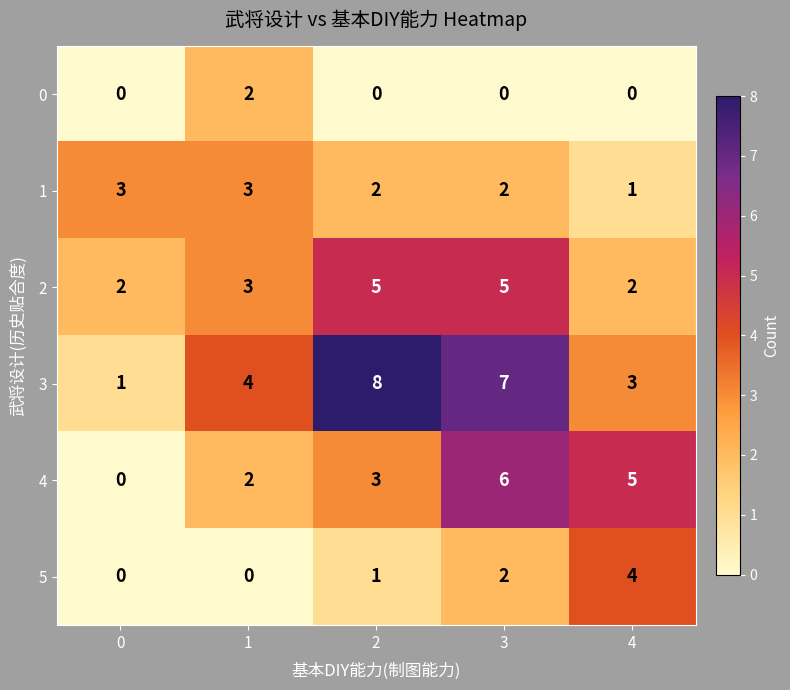

True or false: 1 has a value of 2 at 3.

True